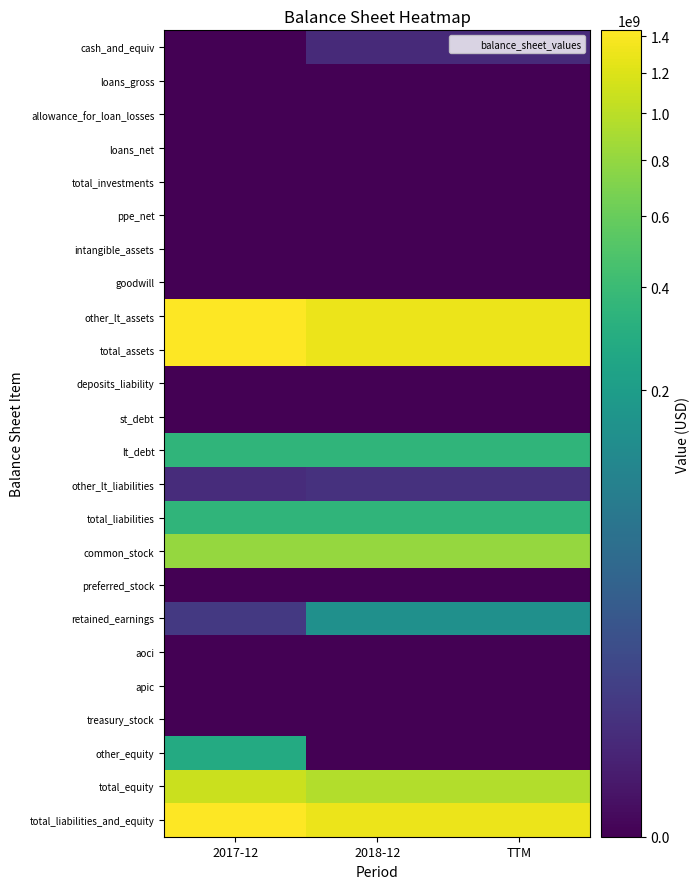

What is the total value across all series at 2018-12?

6512330000